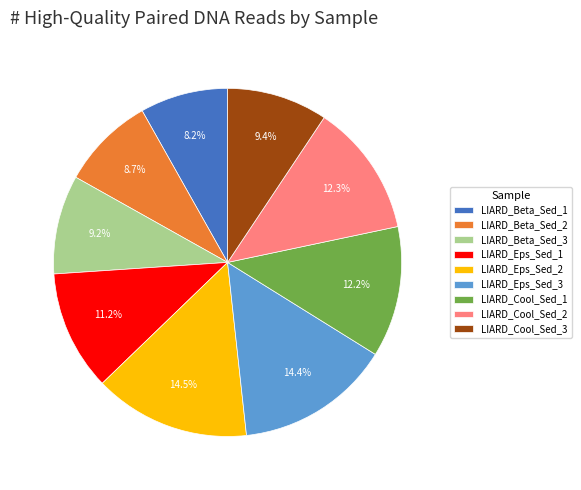

Do LIARD_Beta_Sed_1 and LIARD_Beta_Sed_2 together represent more than half of the pie?

No